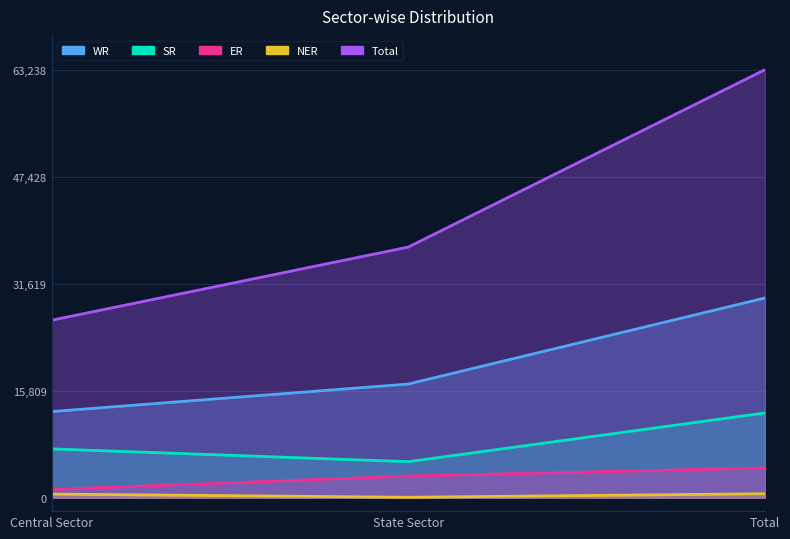

Does the chart display data point markers on the line(s)?

No